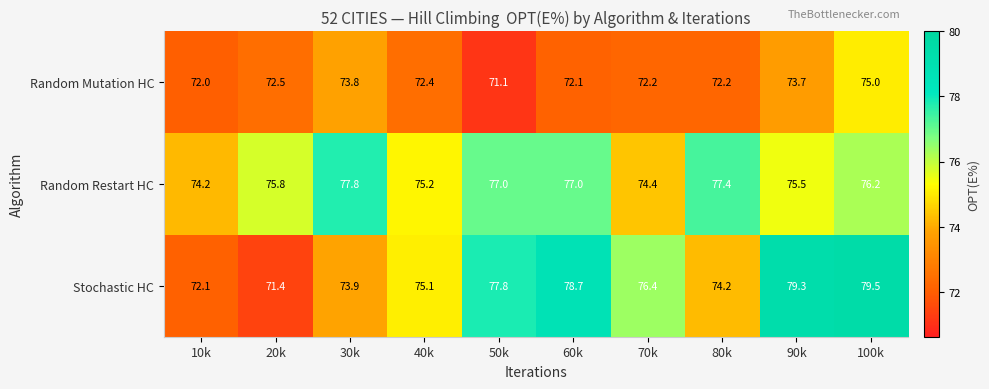

At which label does Random Mutation HC reach its minimum?

50k